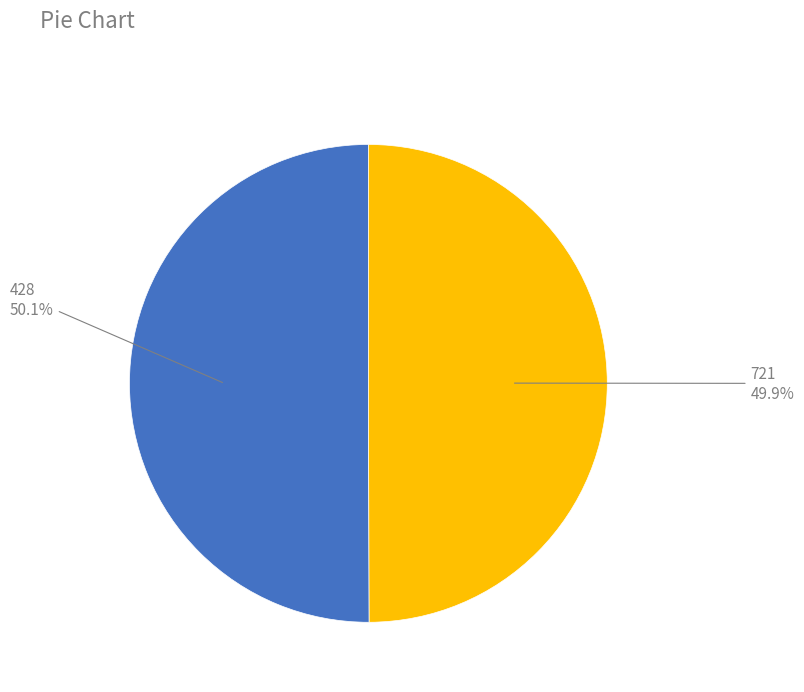

Is there any slice that represents more than half of the pie?

Yes